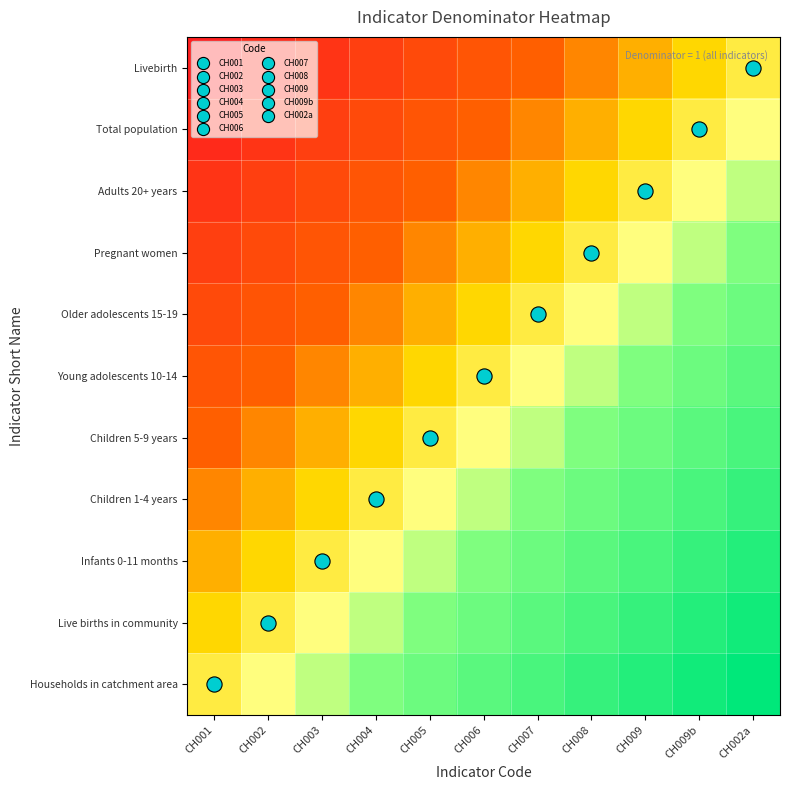

What is the spread (max minus min) of values at CH006?

0.5